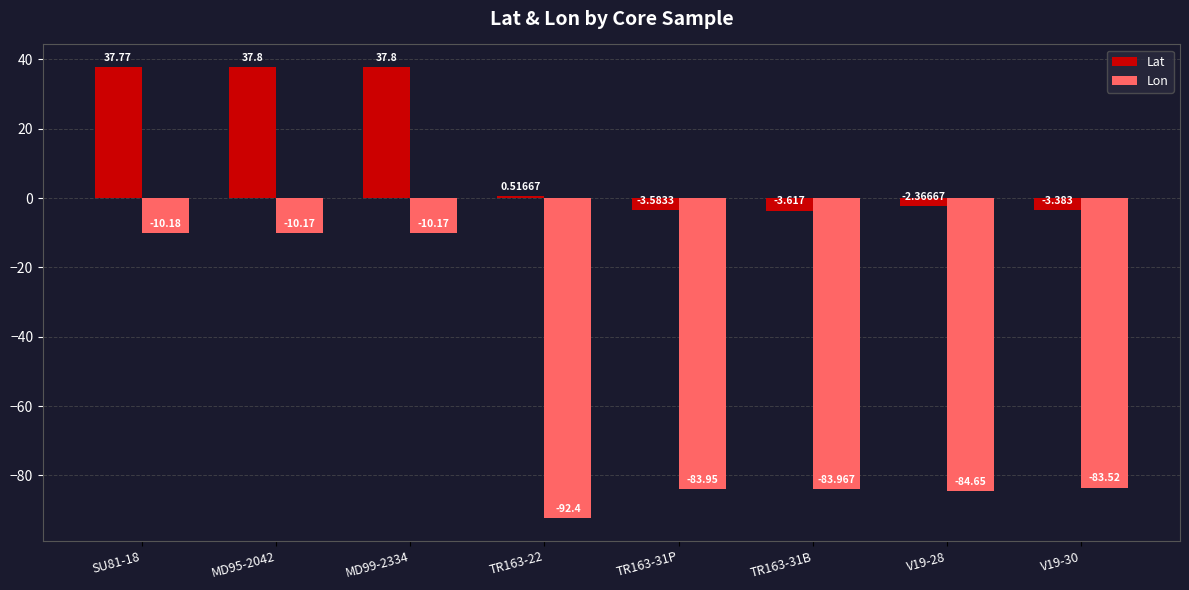

How many bars are there in each group?

2